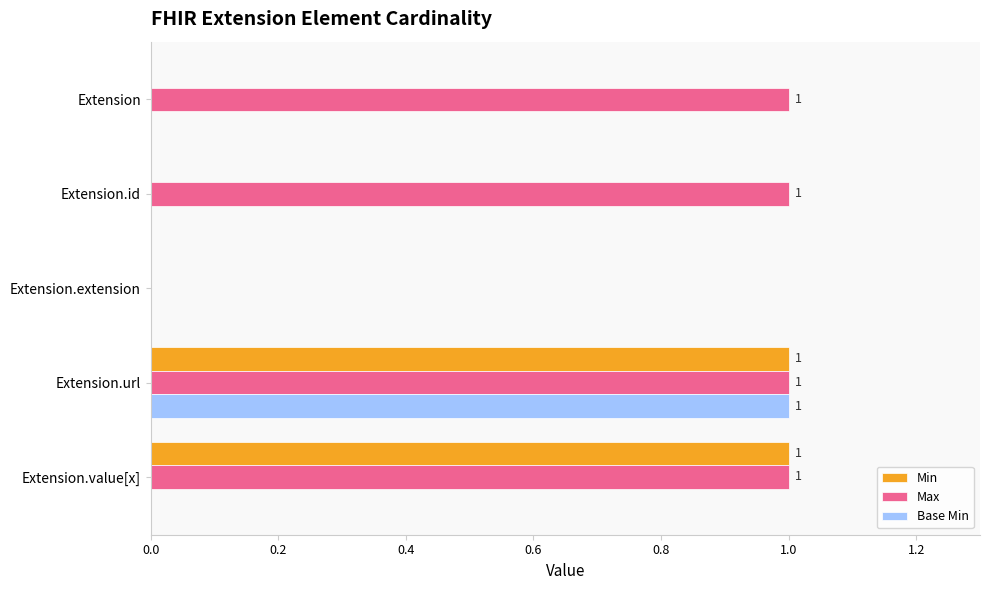

Is it true that Base Min equals -1 at Extension?

False